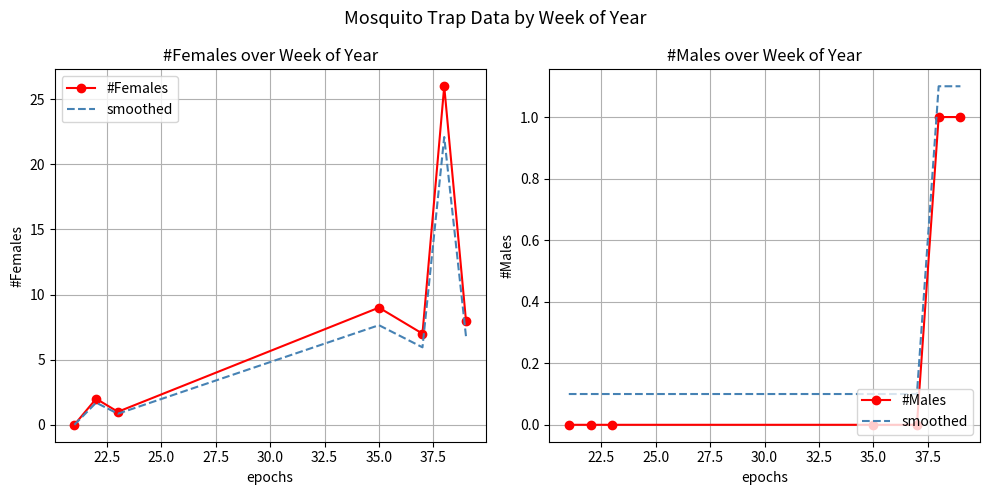

True or false: #Females and smoothed cross at least once.

True